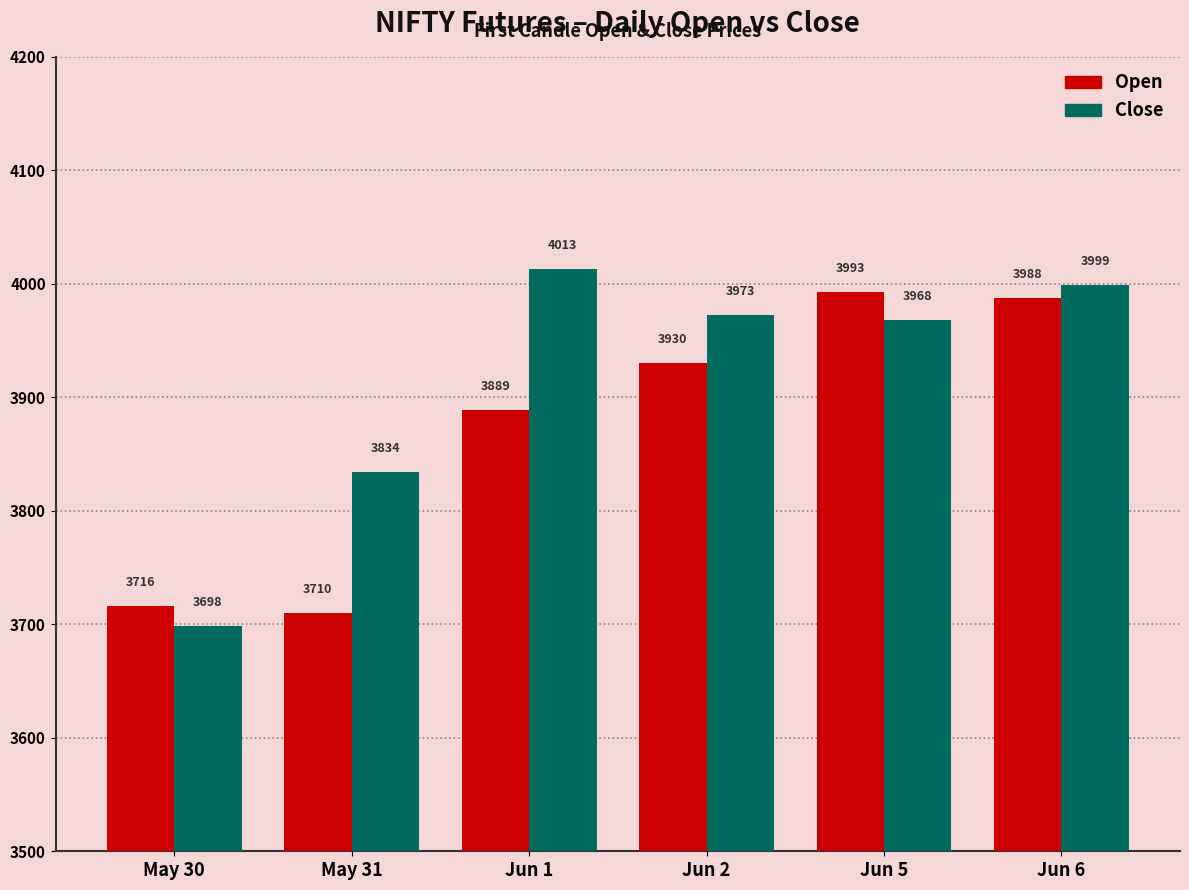

What position from the left is Jun 2?

4